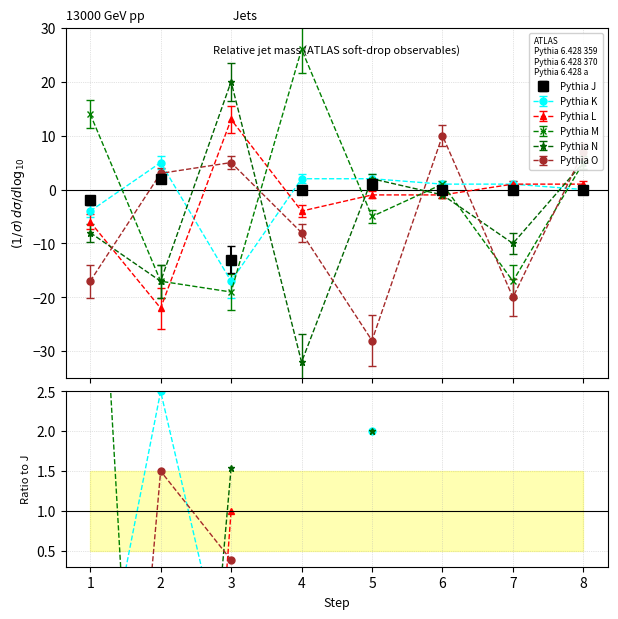

True or false: Pythia K has more than 0 interior local peaks.

True